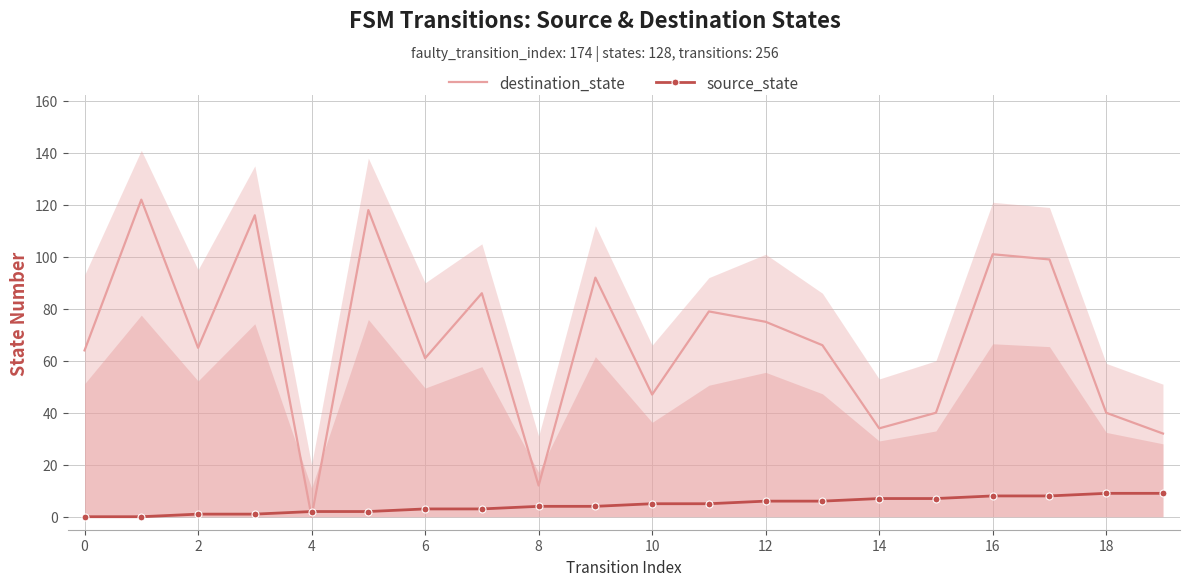

What is the highest value of the source_state series?

9